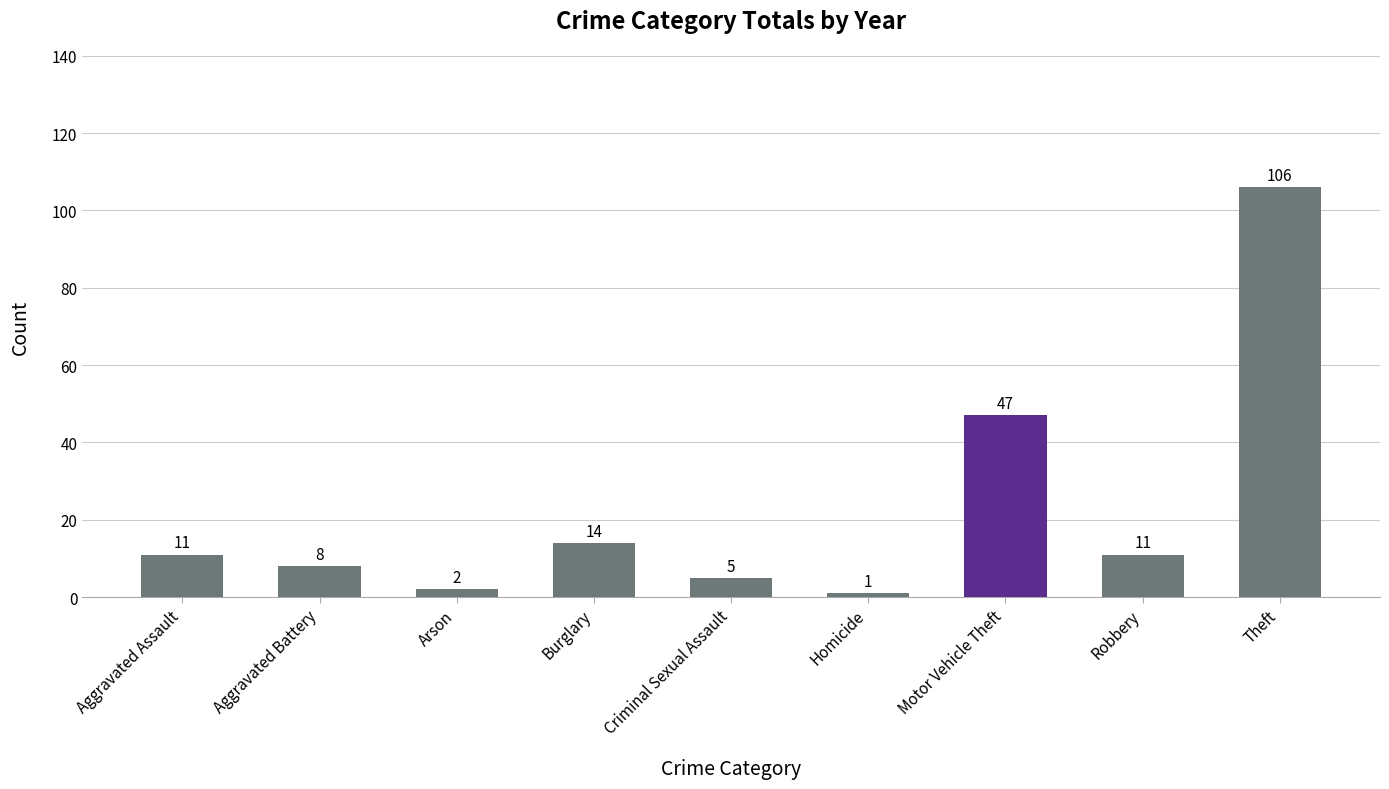

True or false: the data shows 175 at Theft.

False